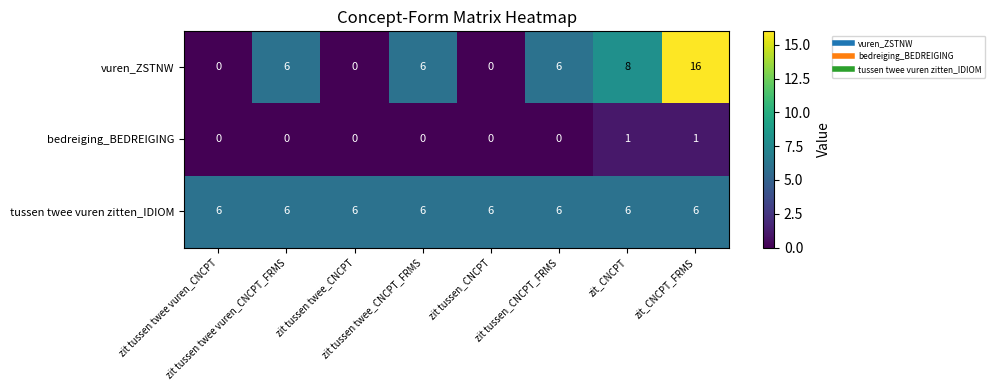

How many positive values does the bedreiging_BEDREIGING series have?

2